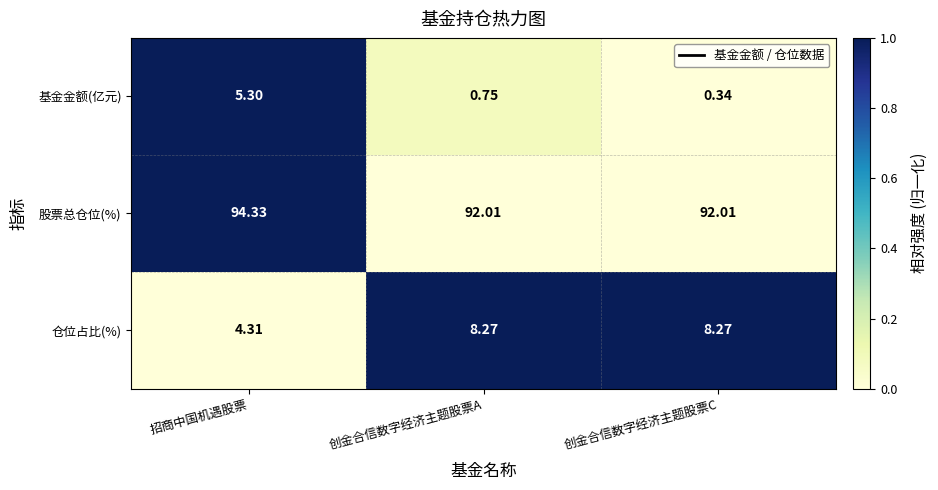

Where is 仓位占比(%) nearest to the value 6?

招商中国机遇股票